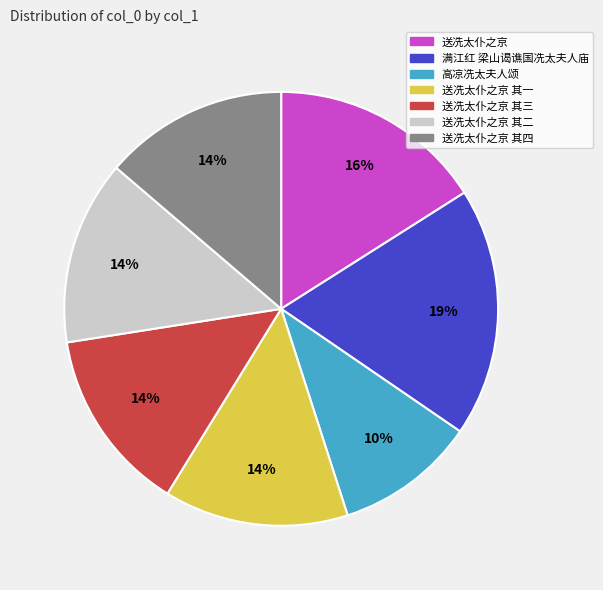

Is there any slice that represents more than half of the pie?

No